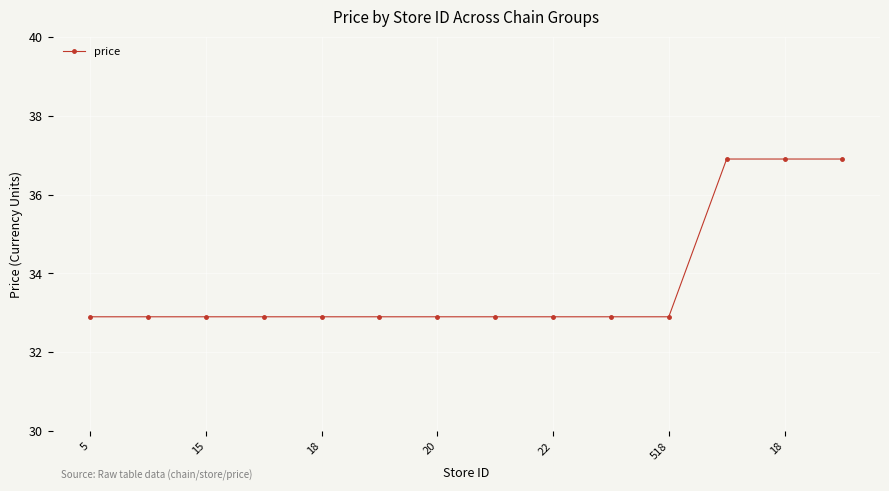

Does the chart have visible grid lines?

Yes